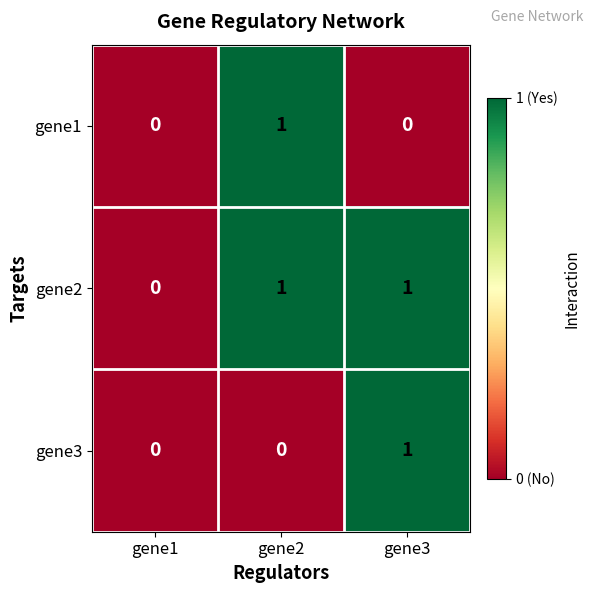

How many gene3 values are between 0 and 1?

3